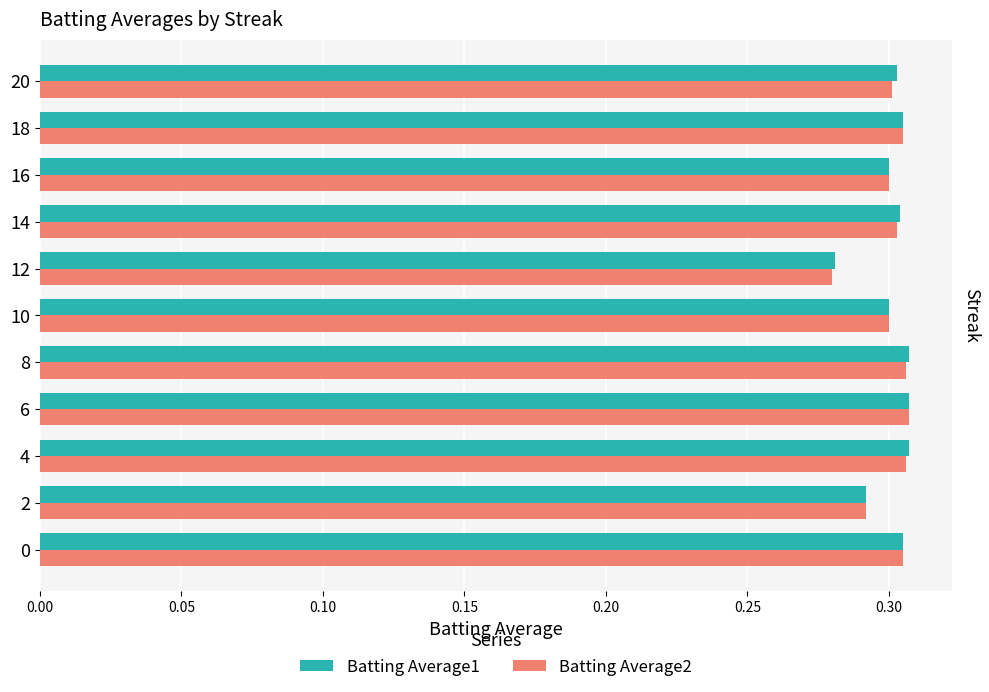

Which category has the lowest value across all series?

12